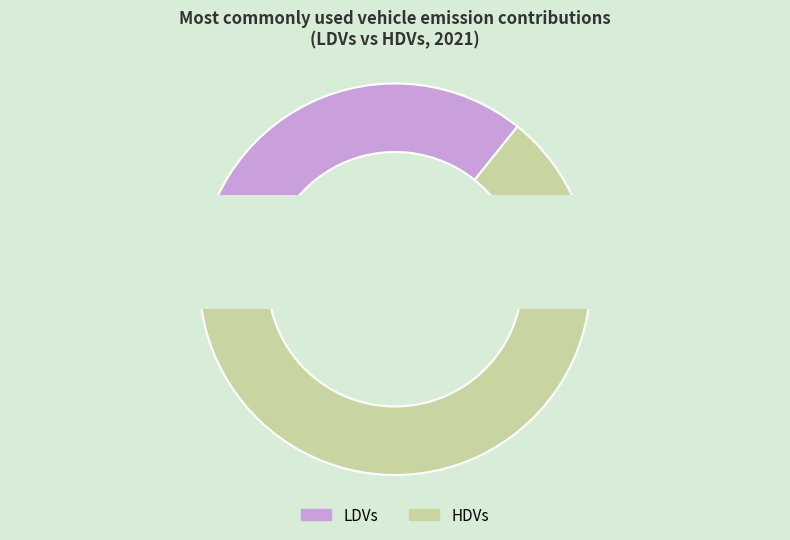

To the nearest percent, what percentage of the pie is LDVs?

36%